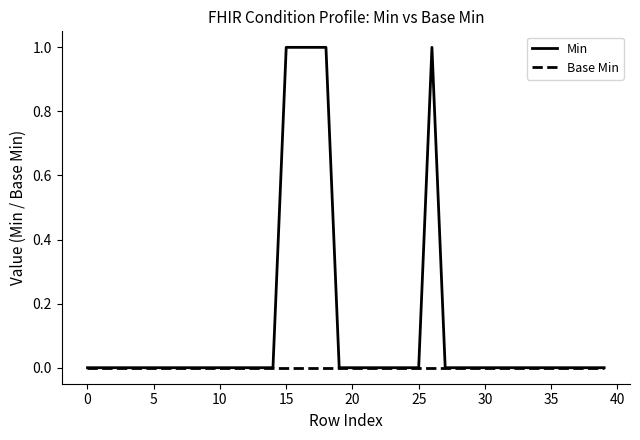

Which series has the largest total across all categories?

Min